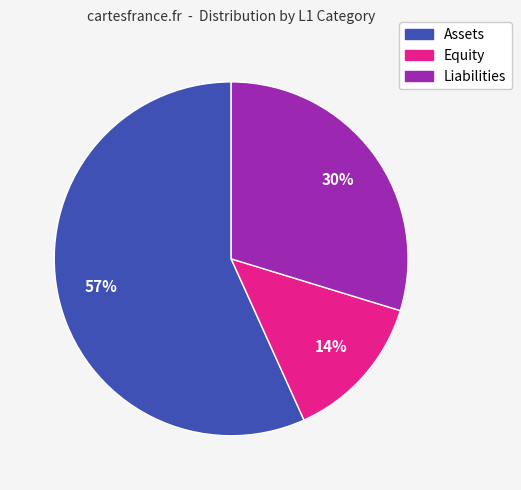

To the nearest percent, what is the average slice percentage?

33%